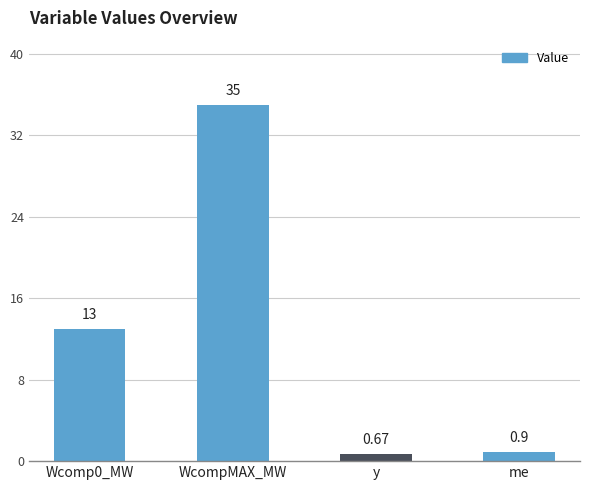

Rank the categories by value from highest to lowest.

WcompMAX_MW, Wcomp0_MW, me, y